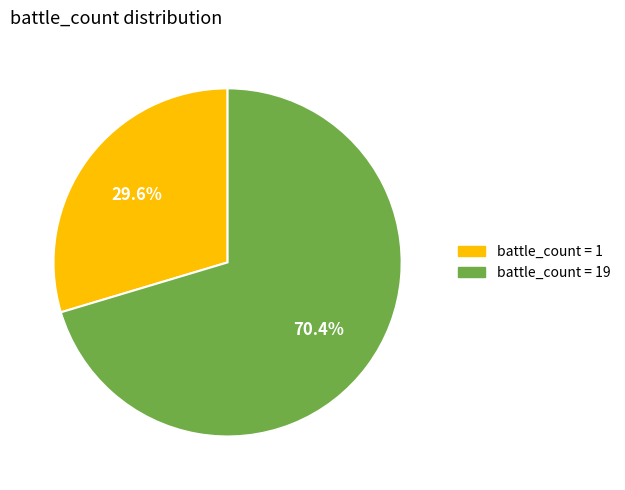

Is there any slice that represents more than half of the pie?

Yes